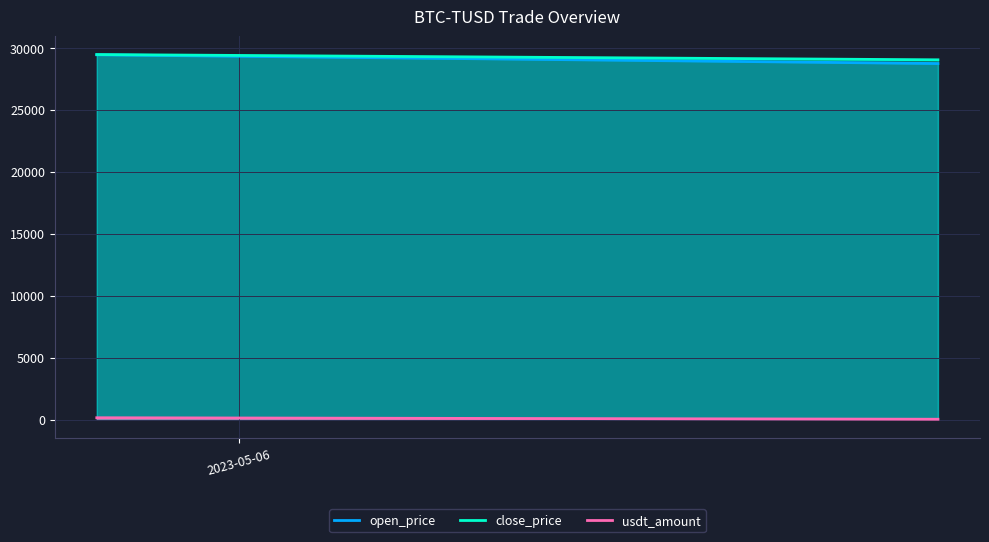

Which has a higher value, 2023-05-06 21:00:43 or 2023-05-05 19:43:46?

2023-05-05 19:43:46